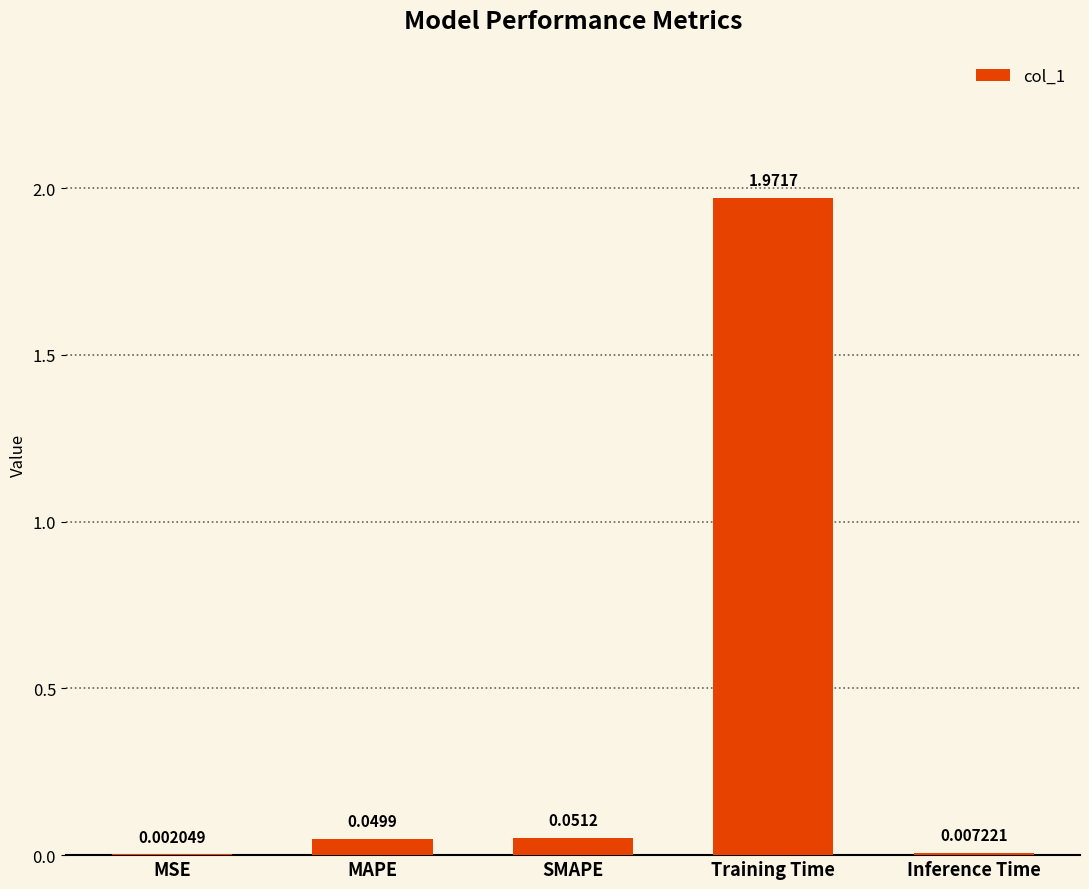

What is the change in value from SMAPE to Training Time?

+1.9